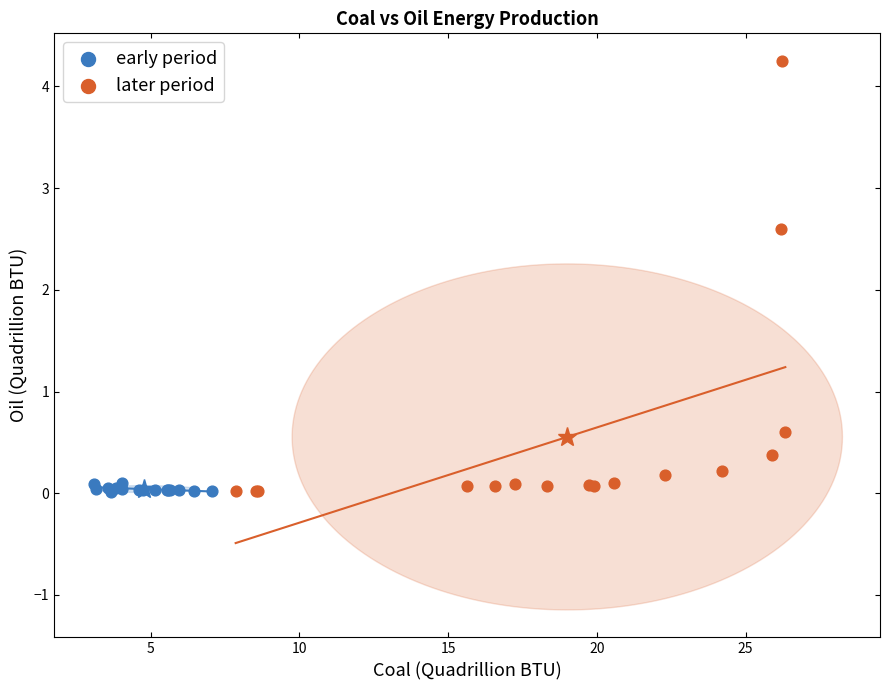

Which series reaches the maximum Y coordinate?

later period